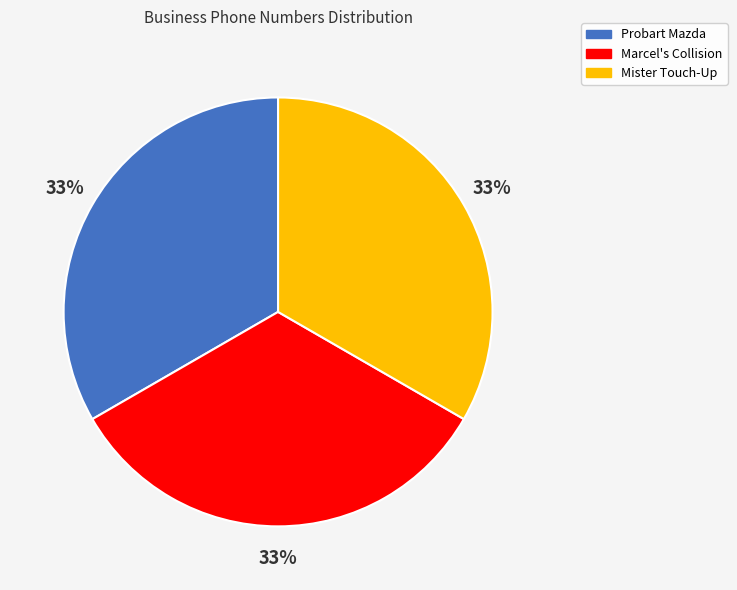

What is the ratio of the value at Mister Touch-Up to the value at Probart Mazda?

1.0